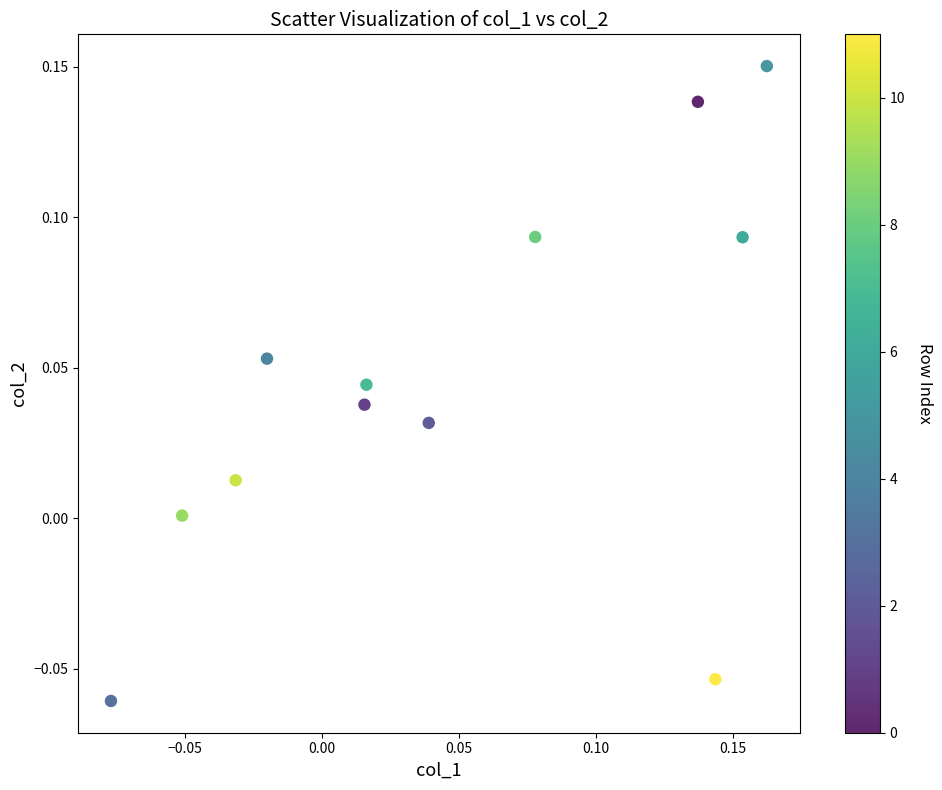

How many points are shown in the scatter plot?

12